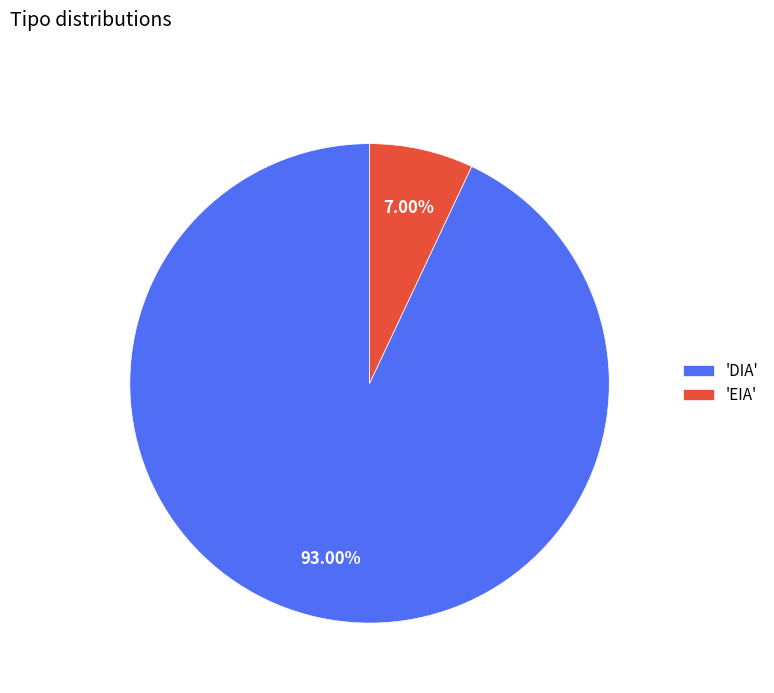

Rank the categories by value from lowest to highest.

'EIA', 'DIA'